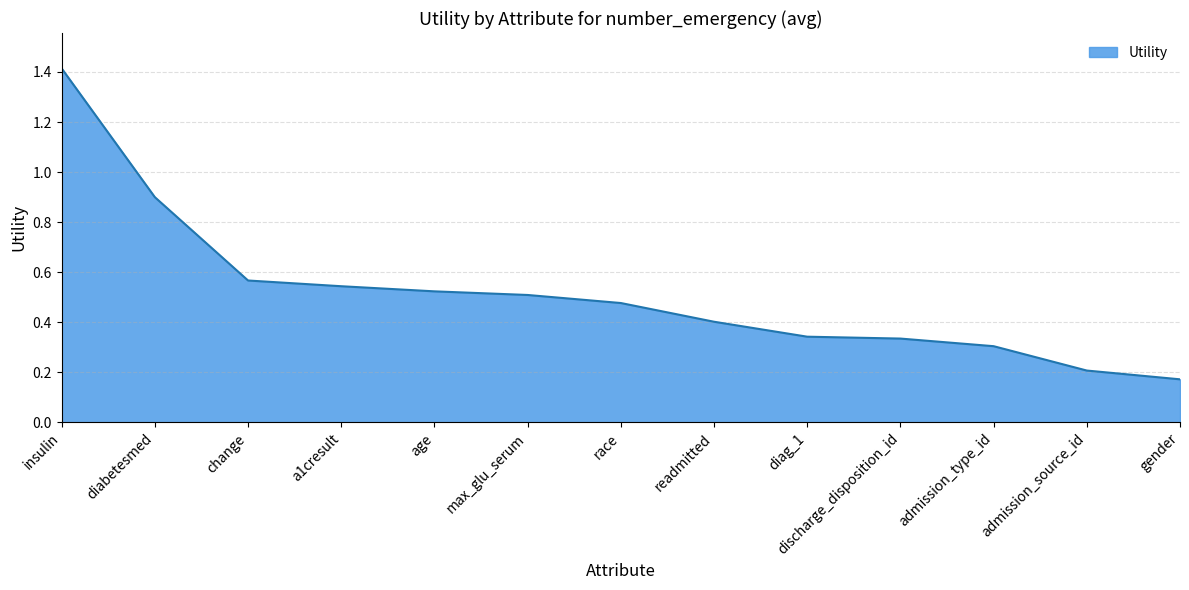

Where is the data nearest to the value 0?

gender